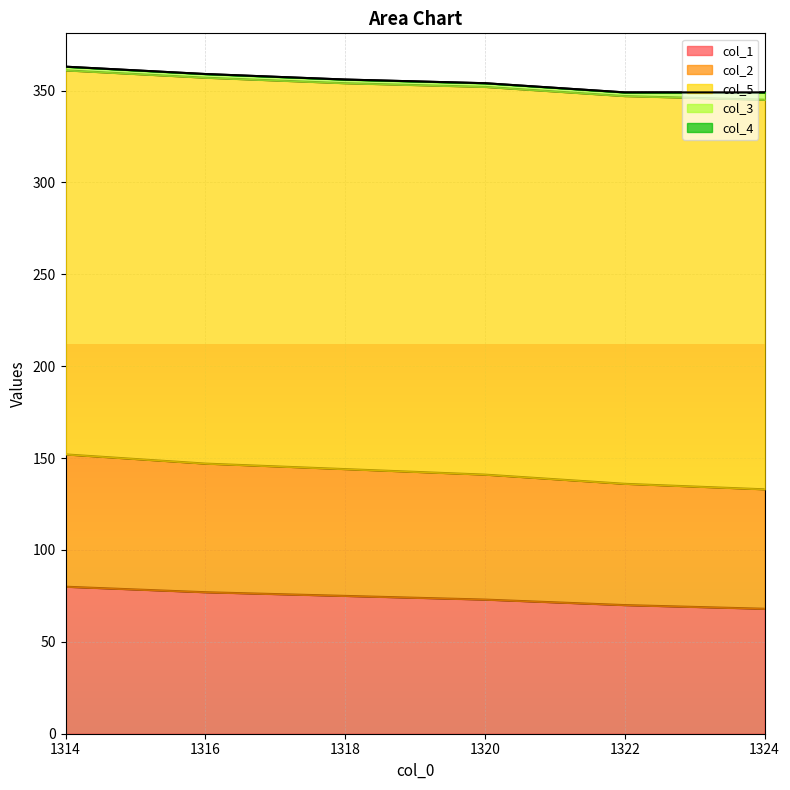

Rank the categories by col_2 value from highest to lowest.

1314.0, 1316.0, 1318.0, 1320.0, 1322.0, 1324.0